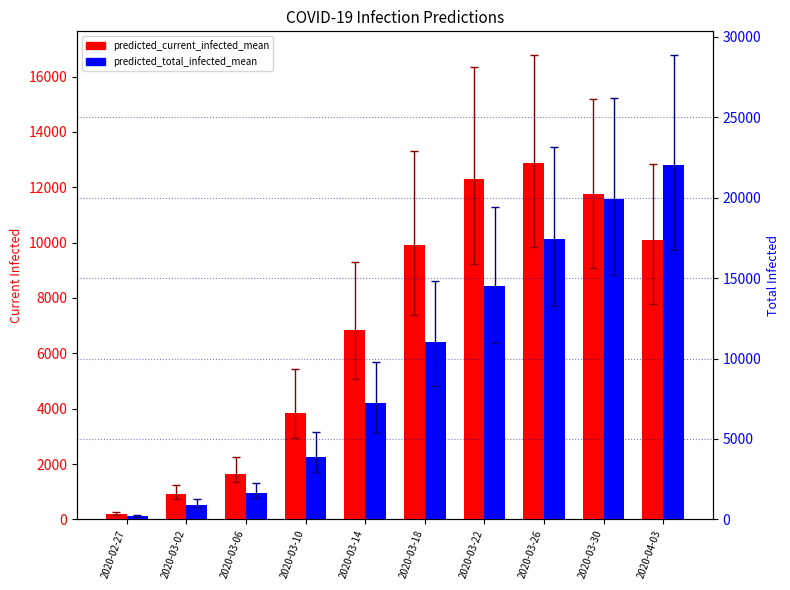

Between 2020-03-02 and 2020-04-03, which is larger?

2020-04-03